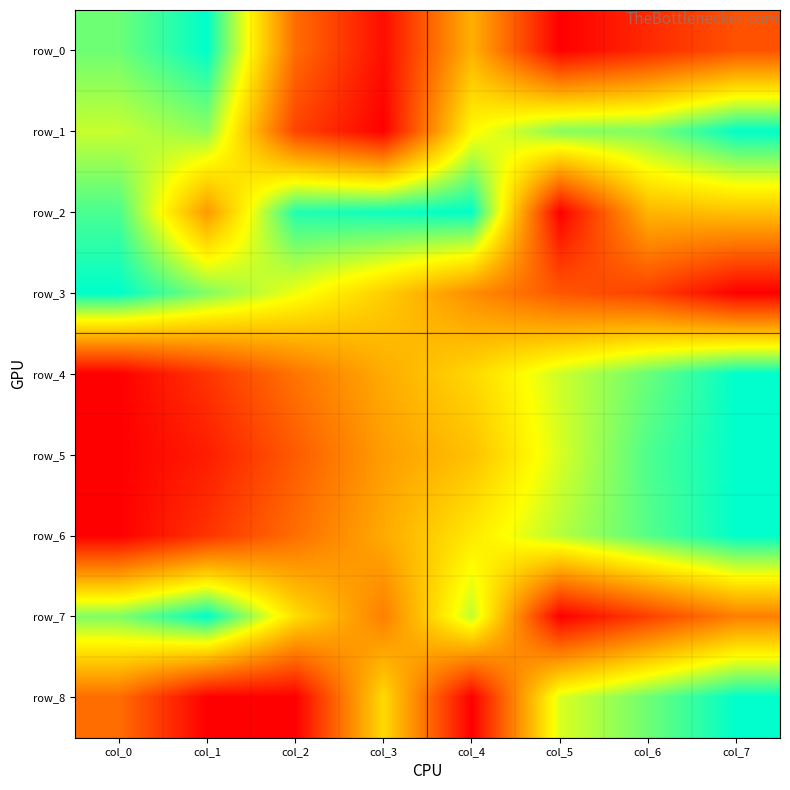

Where is row_1 nearest to the value 0?

col_3